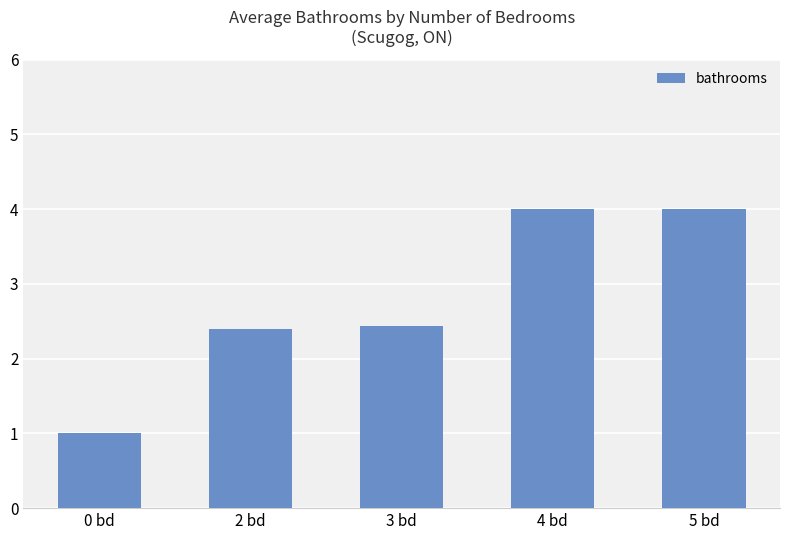

Count the number of categories in the chart.

5